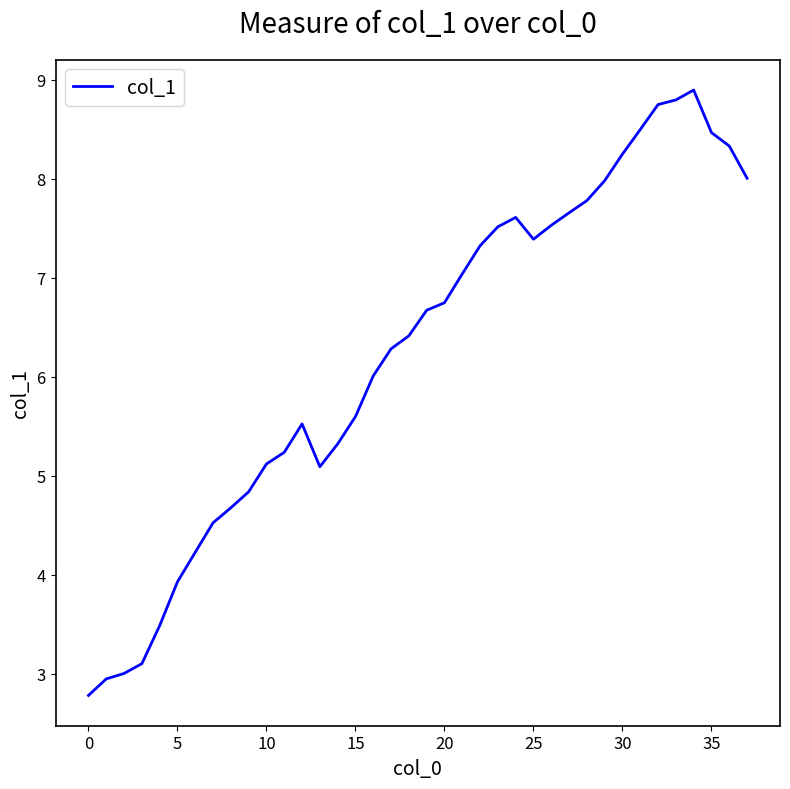

Reading left to right, list all the values displayed in this chart.

2.8	3.0	3.0	3.1	3.5	3.9	4.2	4.5	4.7	4.8	5.1	5.2	5.5	5.1	5.3	5.6	6.0	6.3	6.4	6.7	6.7	7.0	7.3	7.5	7.6	7.4	7.5	7.7	7.8	8.0	8.2	8.5	8.7	8.8	8.9	8.5	8.3	8.0